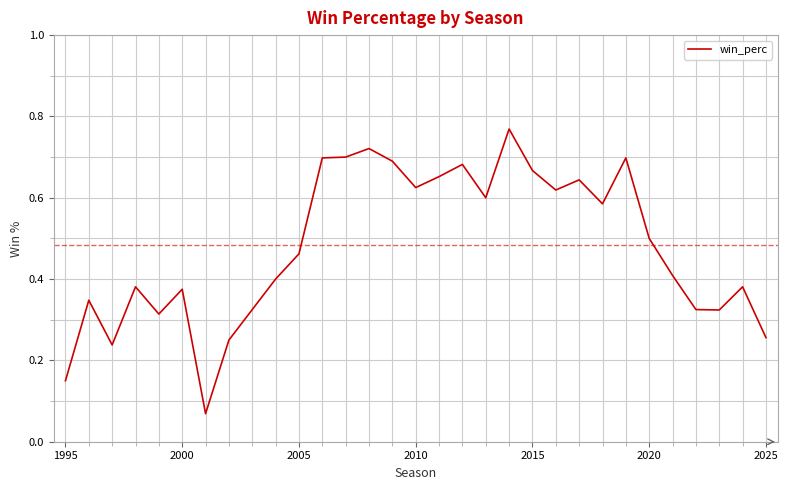

True or false: the data shows 0.6 at 2000.

False